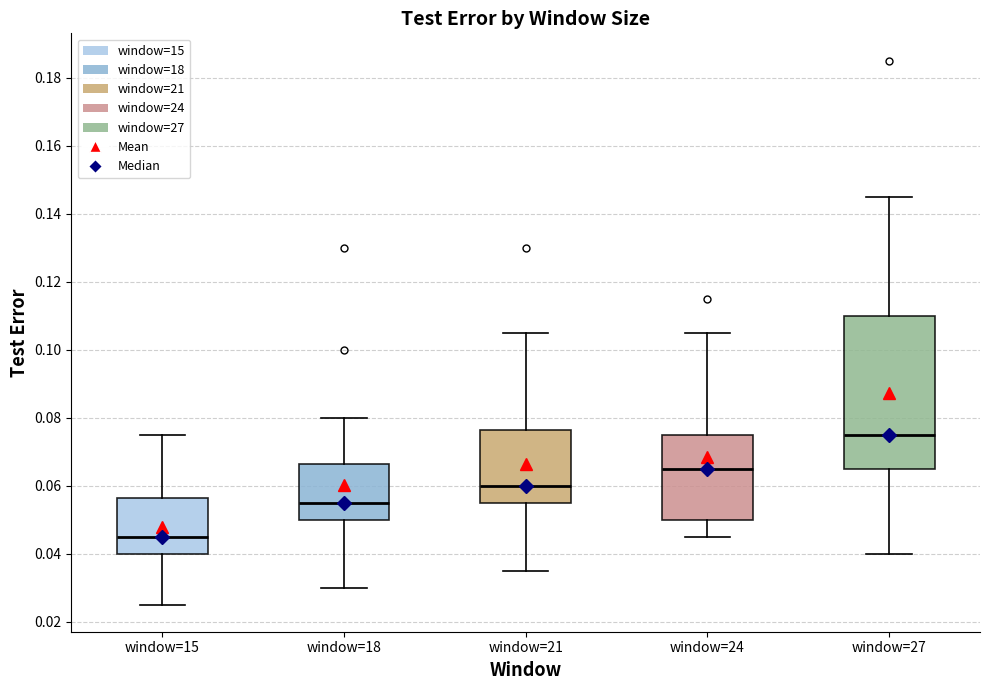

Reading left to right, transcribe this box plot: for each box, give where its median line is, the range the box spans, and where its two whiskers end, as read against the y-axis. The values are not printed on the chart, so give them approximately, as read against the axis.

window=15: median 0.046, box 0.040 to 0.056, whiskers 0.026 to 0.076
window=18: median 0.056, box 0.050 to 0.066, whiskers 0.030 to 0.080
window=21: median 0.060, box 0.056 to 0.076, whiskers 0.036 to 0.106
window=24: median 0.066, box 0.050 to 0.076, whiskers 0.046 to 0.106
window=27: median 0.076, box 0.066 to 0.110, whiskers 0.040 to 0.146